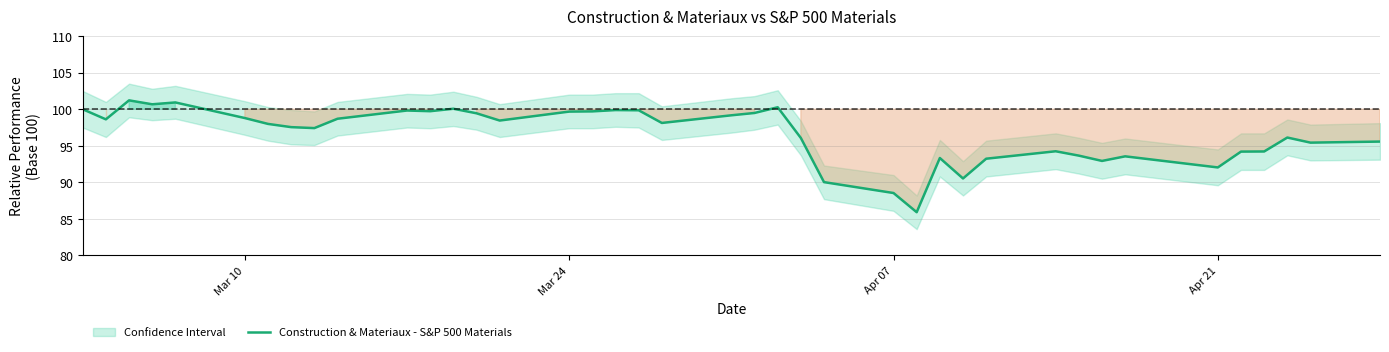

What is the smallest value displayed?

85.9